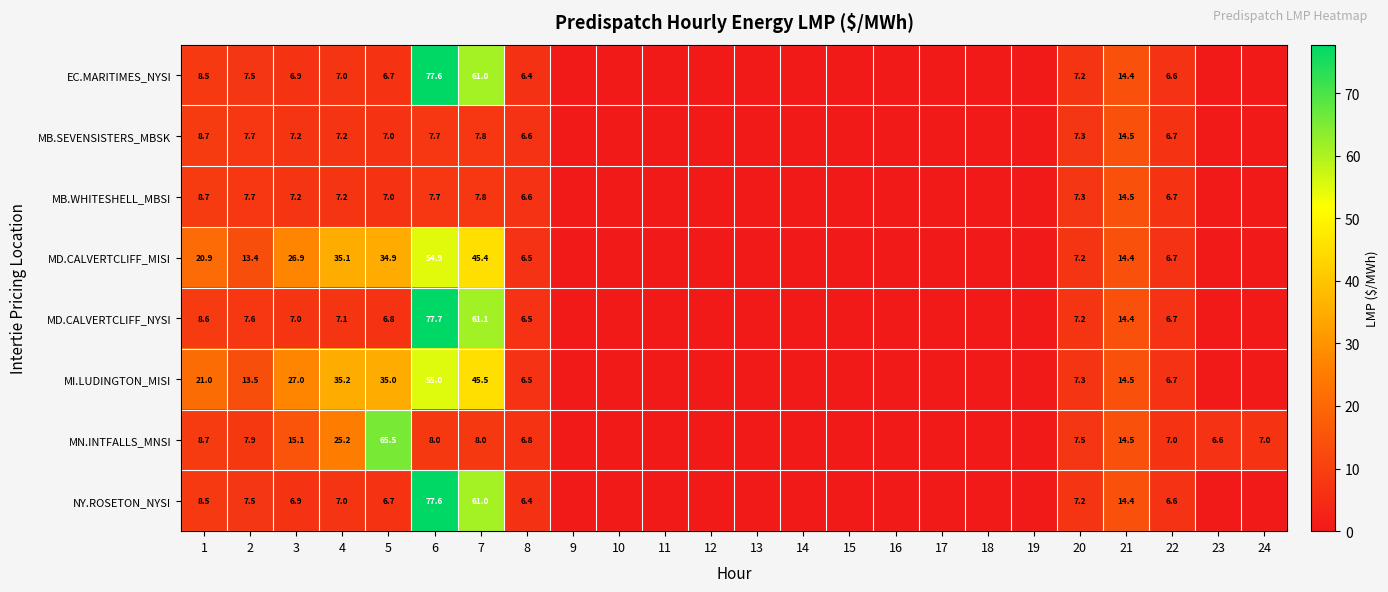

True or false: MB.WHITESHELL_MBSI has a value of 2.2 at 5.

False